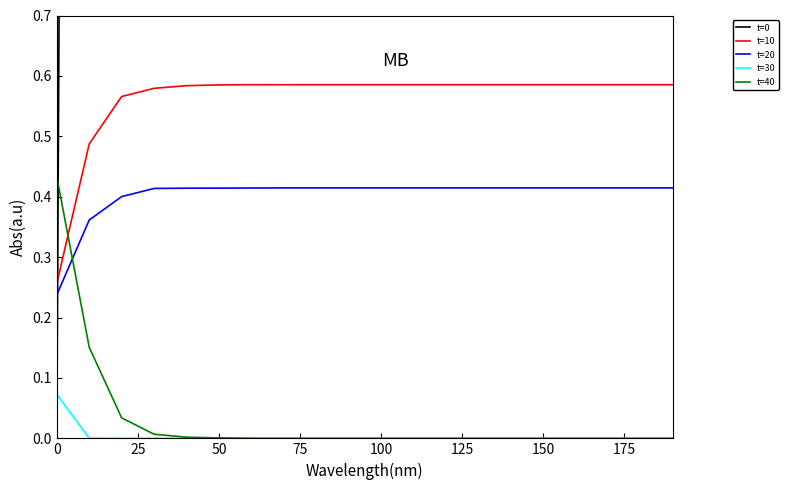

Which series has the widest spread of values?

t=0